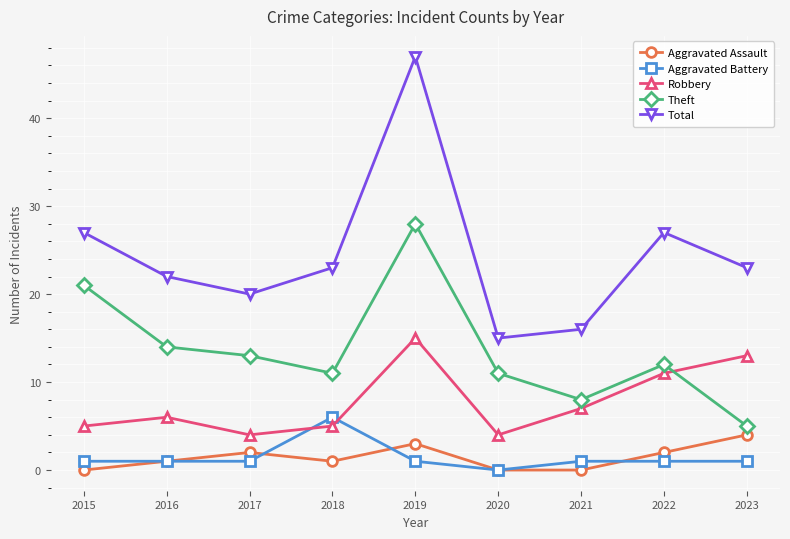

What is the total value across all series at 2023?

46